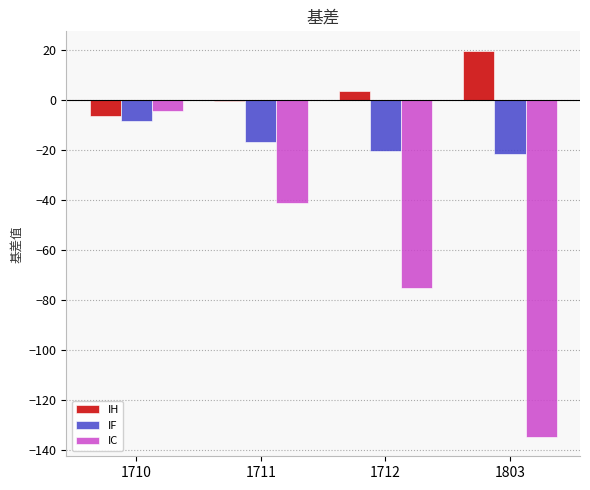

How many bars are there in total?

12